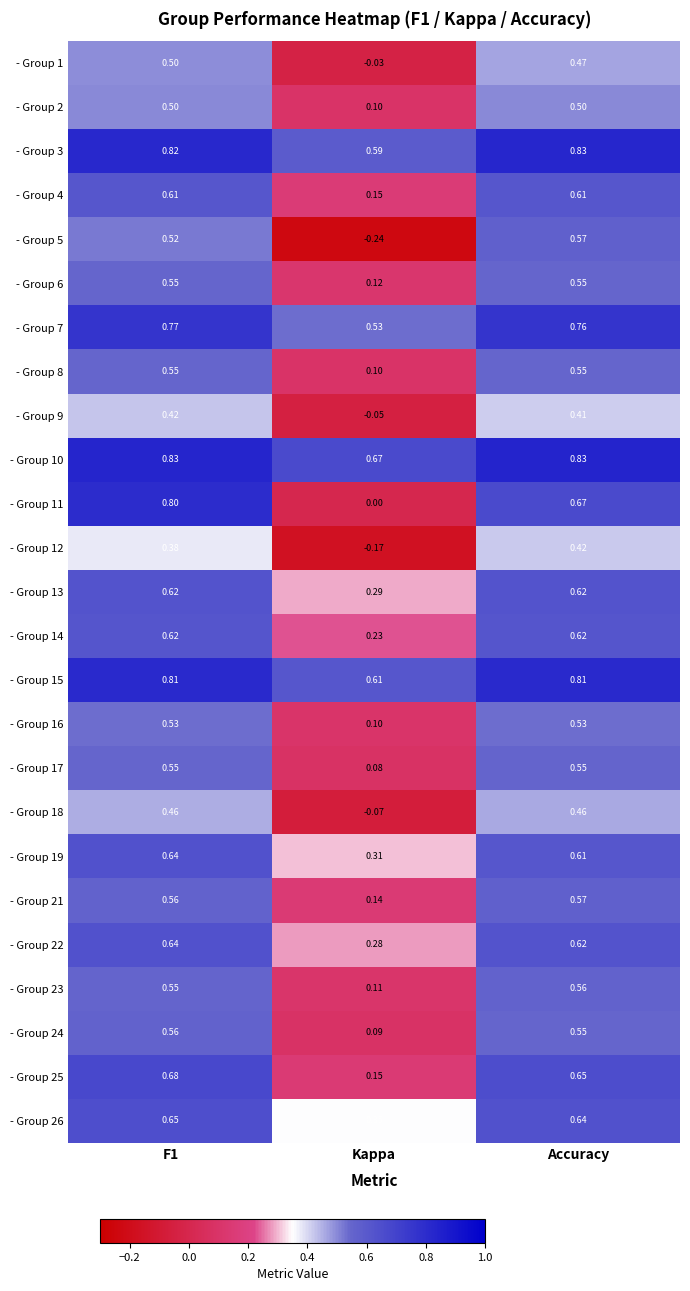

What is the total value across all series at Accuracy?

15.0